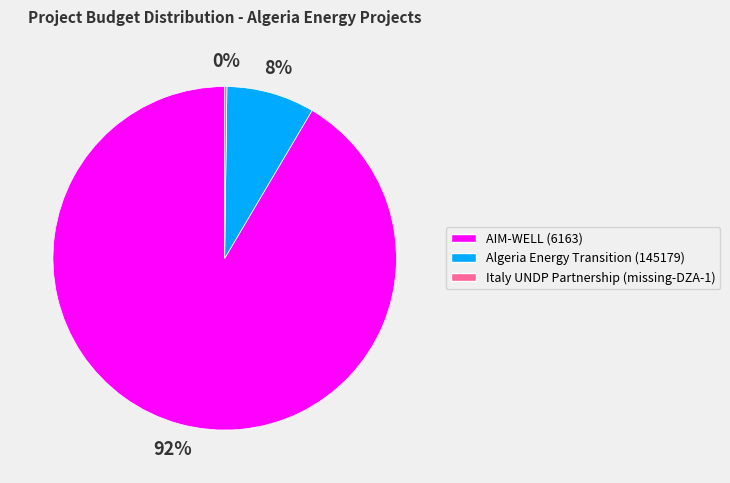

Which has a higher value, AIM-WELL (6163) or Algeria Energy Transition (145179)?

AIM-WELL (6163)